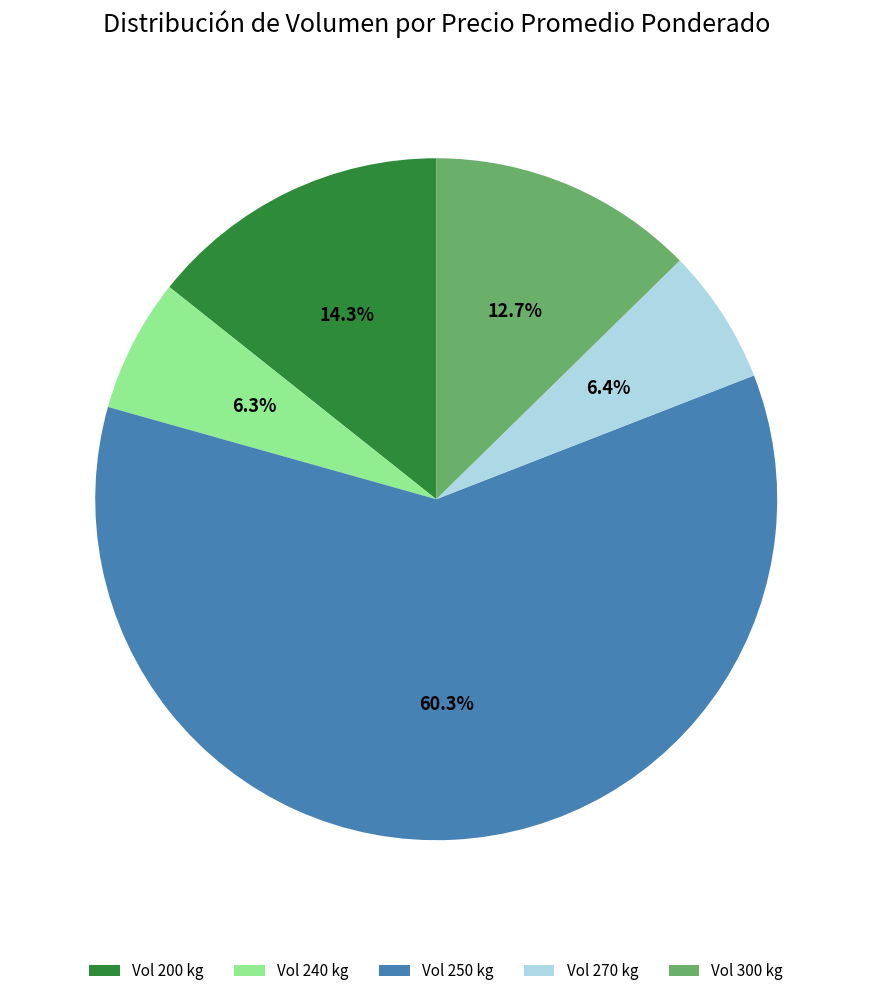

What is the largest slice in the pie chart?

Vol 250 kg